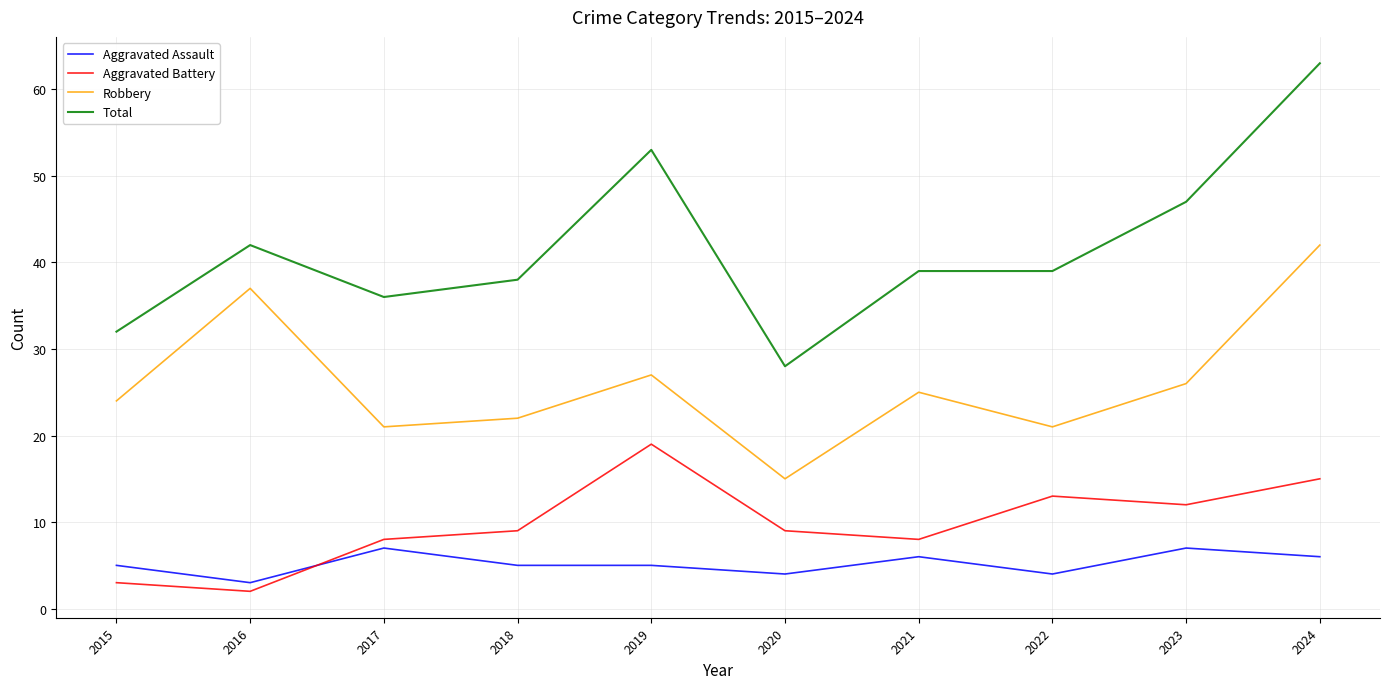

Reading left to right, transcribe all the data shown in this chart.

Aggravated Assault: 2015=5	2016=3	2017=7	2018=5	2019=5	2020=4	2021=6	2022=4	2023=7	2024=6
Aggravated Battery: 2015=3	2016=2	2017=8	2018=9	2019=19	2020=9	2021=8	2022=13	2023=12	2024=15
Robbery: 2015=24	2016=37	2017=21	2018=22	2019=27	2020=15	2021=25	2022=21	2023=26	2024=42
Total: 2015=32	2016=42	2017=36	2018=38	2019=53	2020=28	2021=39	2022=39	2023=47	2024=63